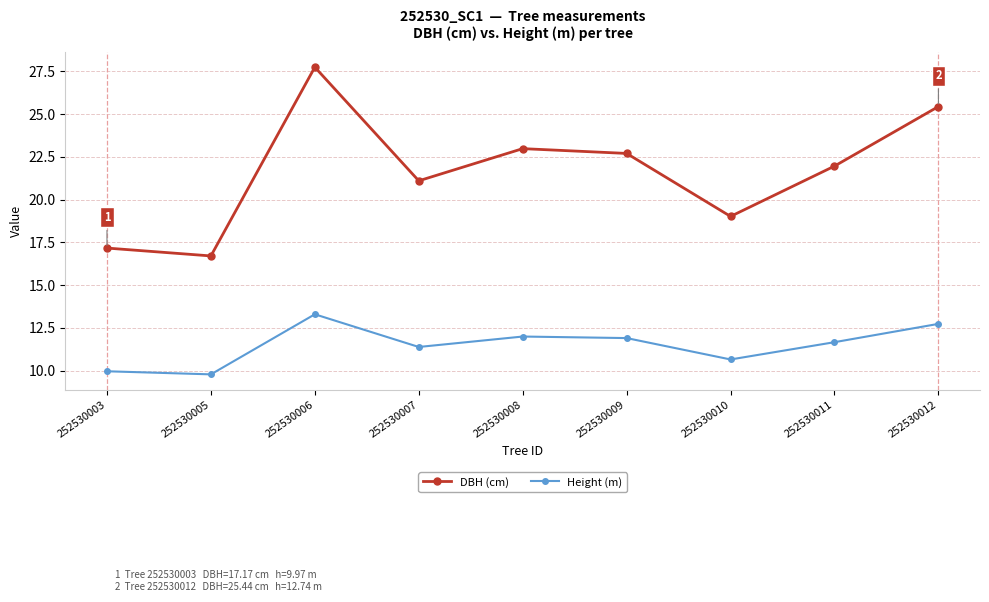

Read the Height (m) value at 252530005.

9.8